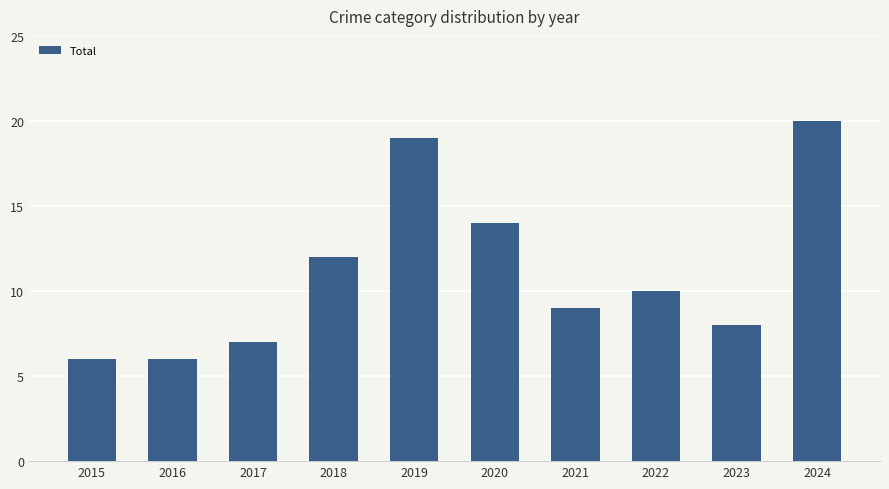

Approximately how many times larger is the value at 2024 compared to 2018?

1.7